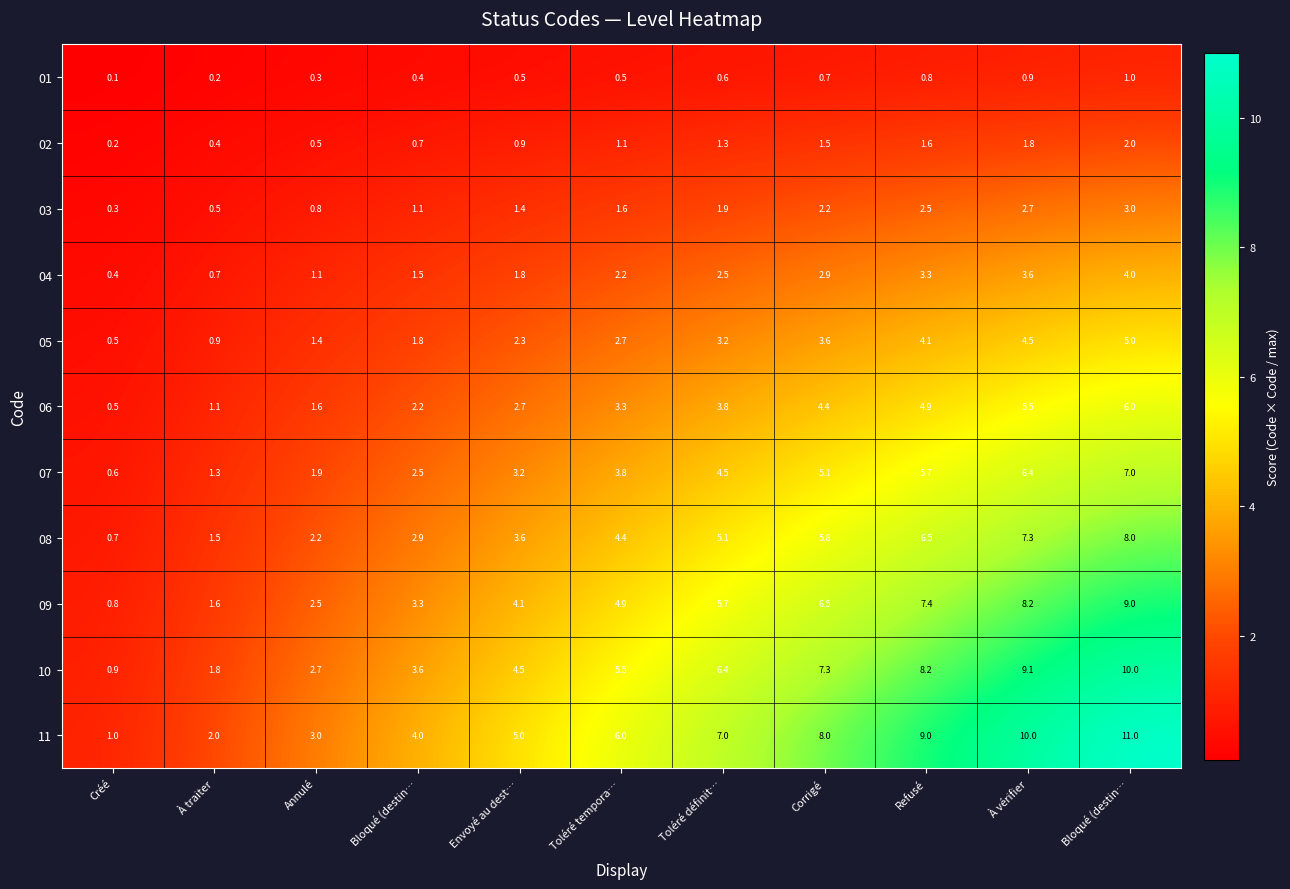

Count the number of data series in this chart.

11